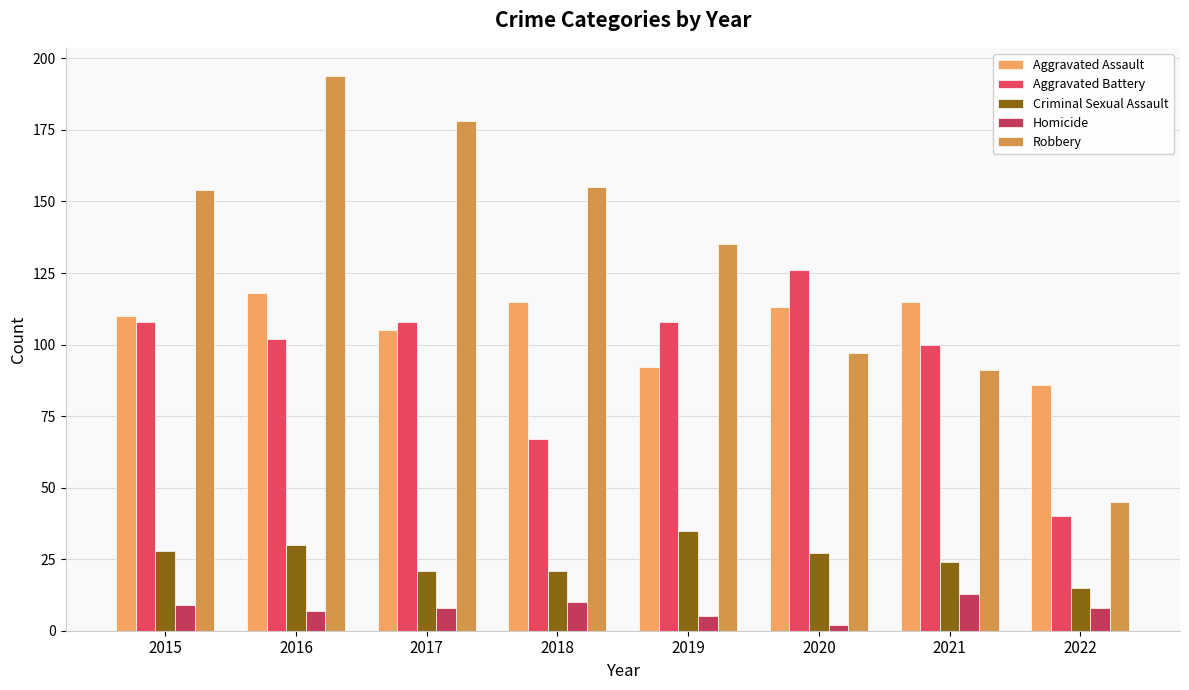

What is the difference between the maximum and minimum values in the Aggravated Battery series?

86